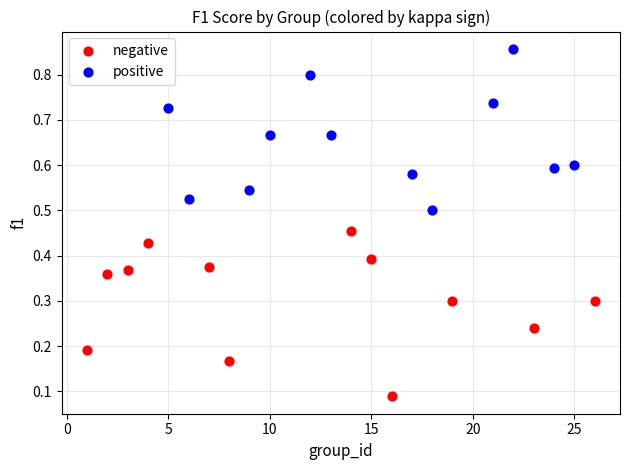

Which series contains the highest Y value?

positive